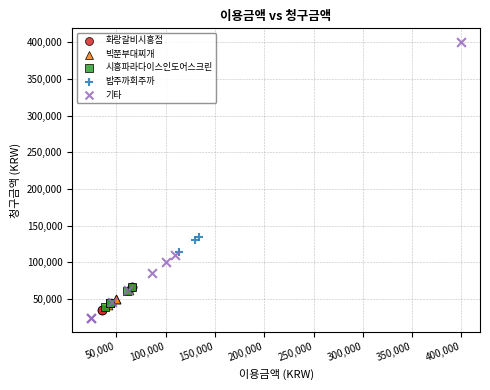

Which series contains the highest Y value?

기타